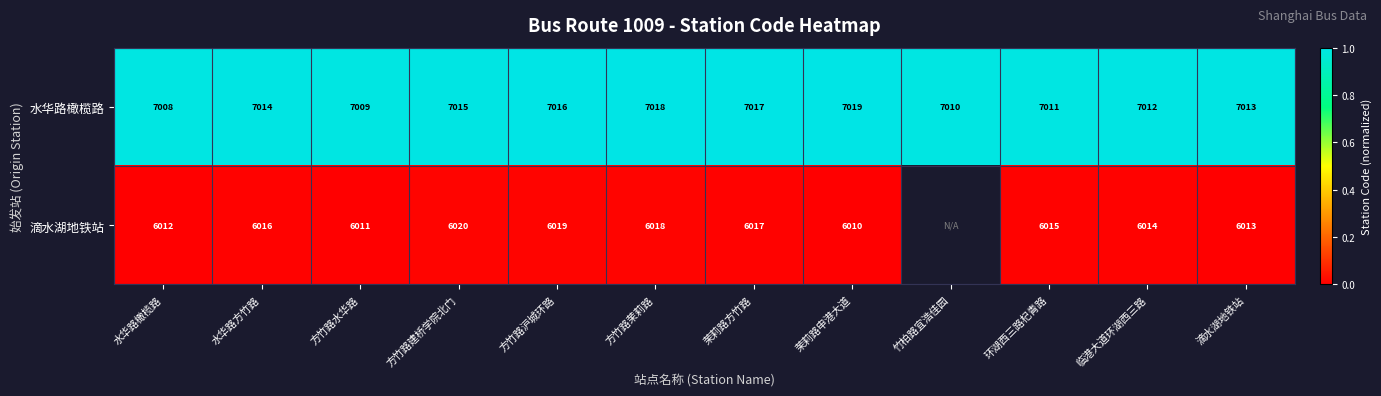

Between 水华路橄榄路 and 方竹路沪城环路, which series saw the biggest shift?

水华路橄榄路